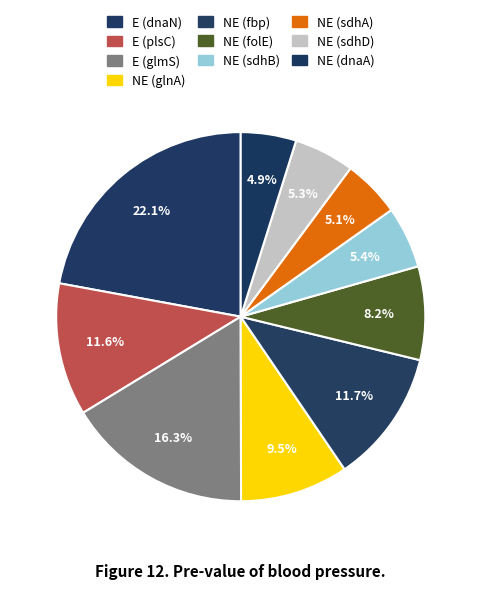

The NE (glnA) slice represents 1% of the pie. True or false?

False